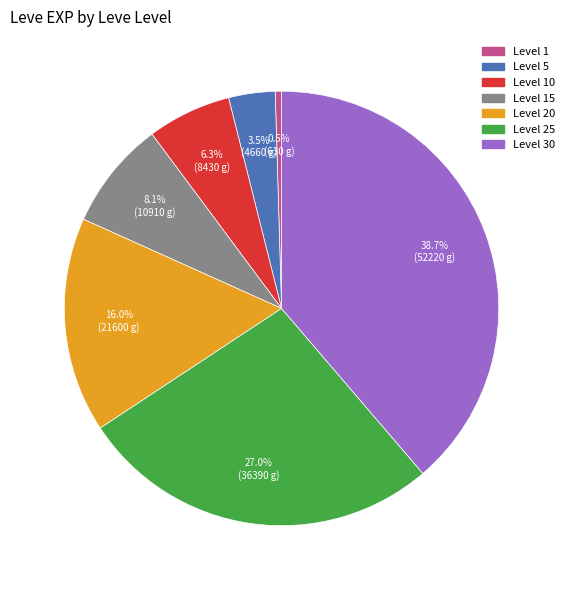

How many slices are in this pie chart?

7